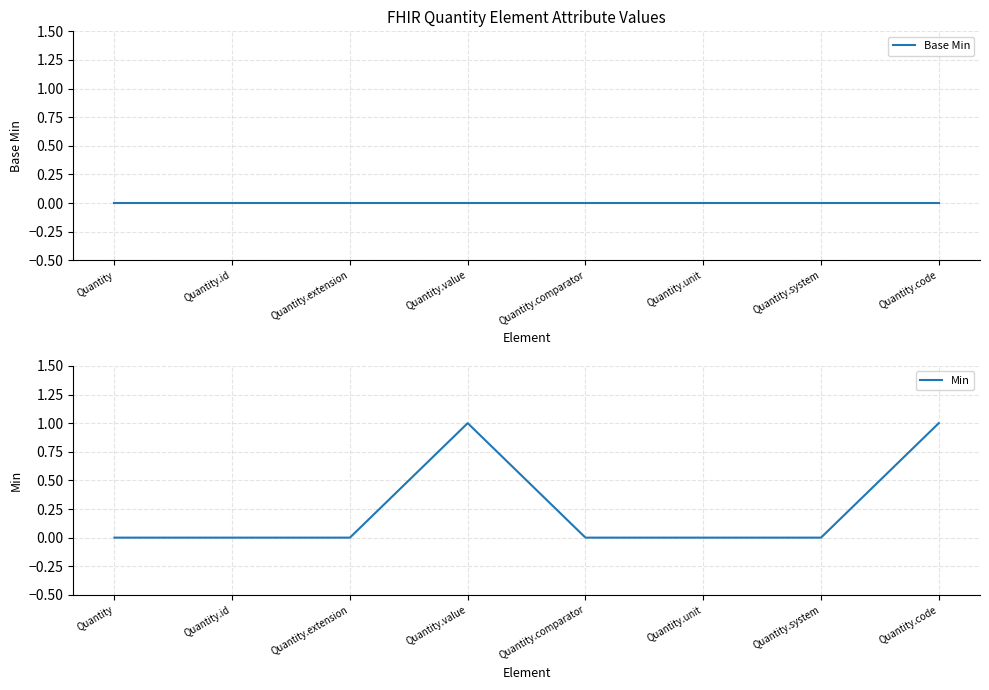

Which label corresponds to the largest value in the chart?

Quantity.value